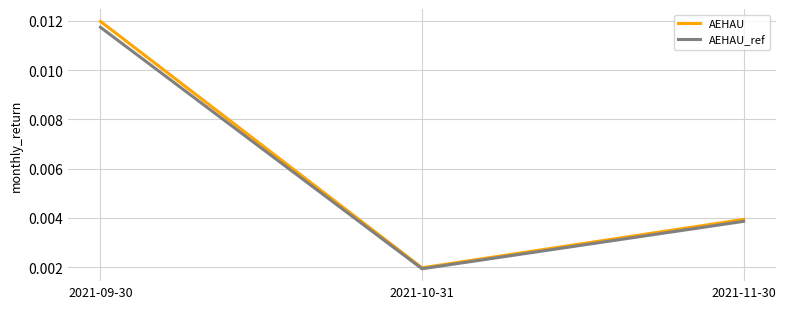

How many lines are shown in the chart?

2